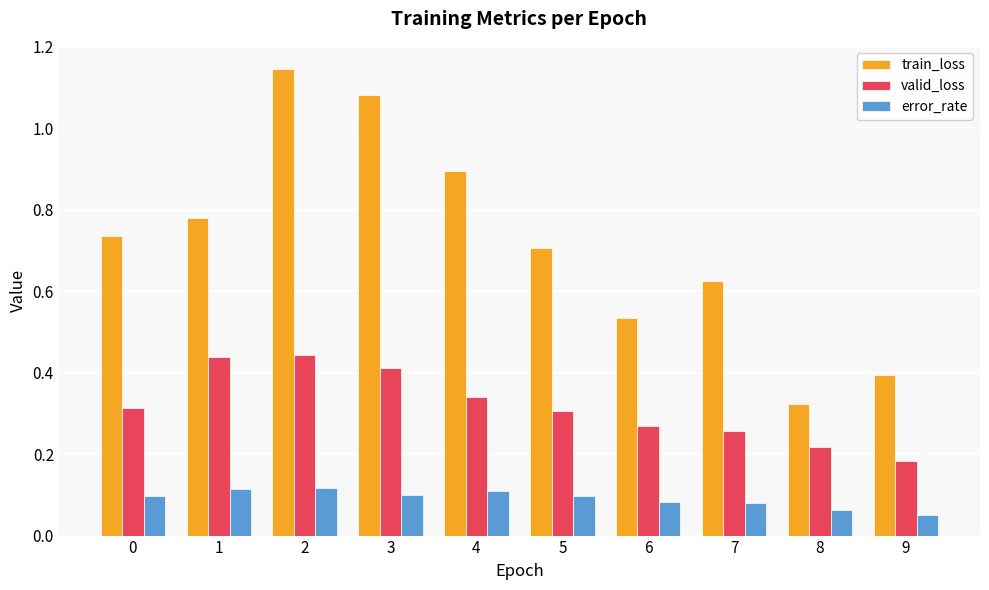

What is the sum of all valid_loss values?

3.2